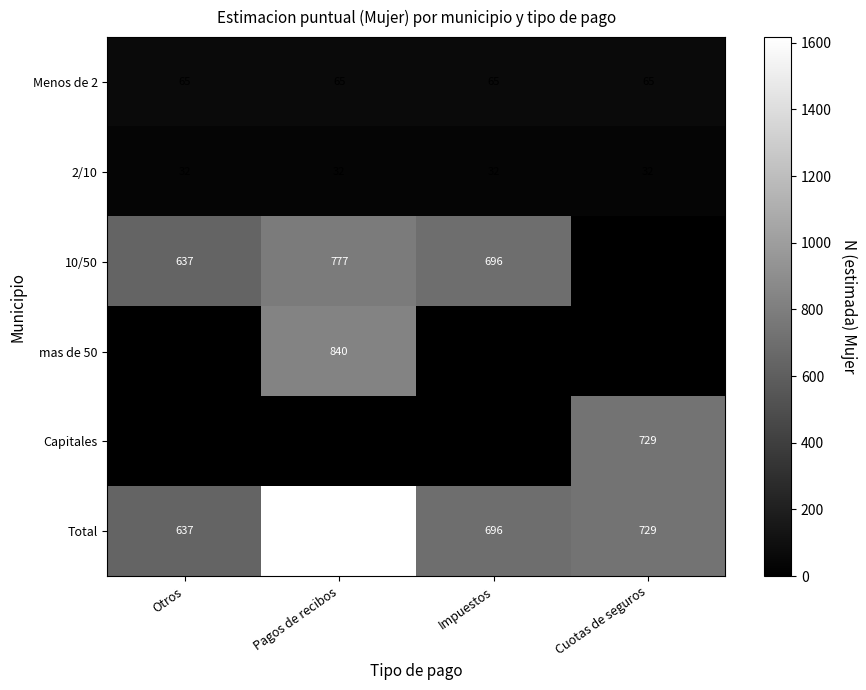

List the series in order of their peak value, lowest first.

2/10, Menos de 2, Capitales, 10/50, mas de 50, Total